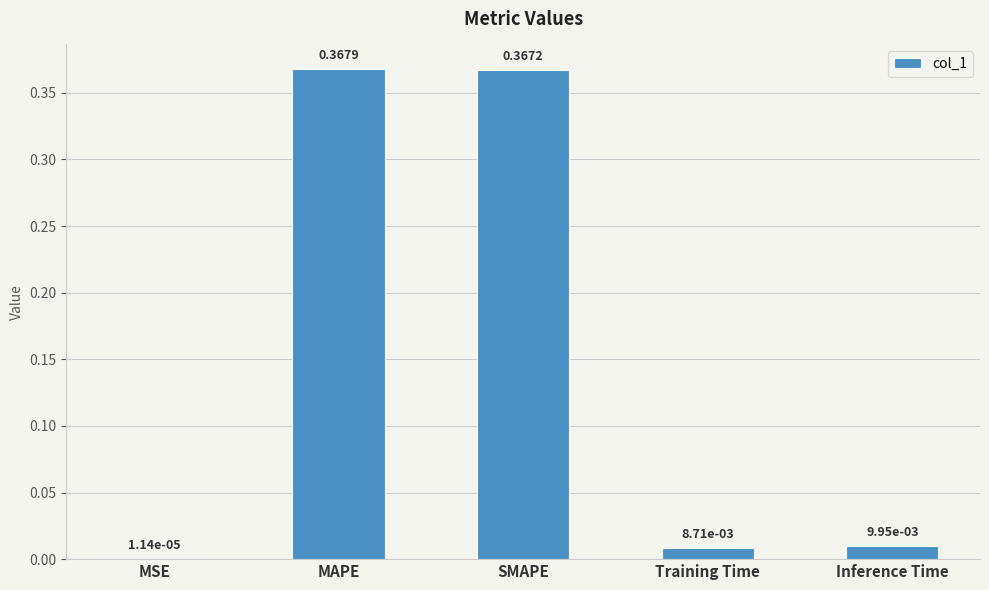

Which category has the highest value across all series?

MAPE